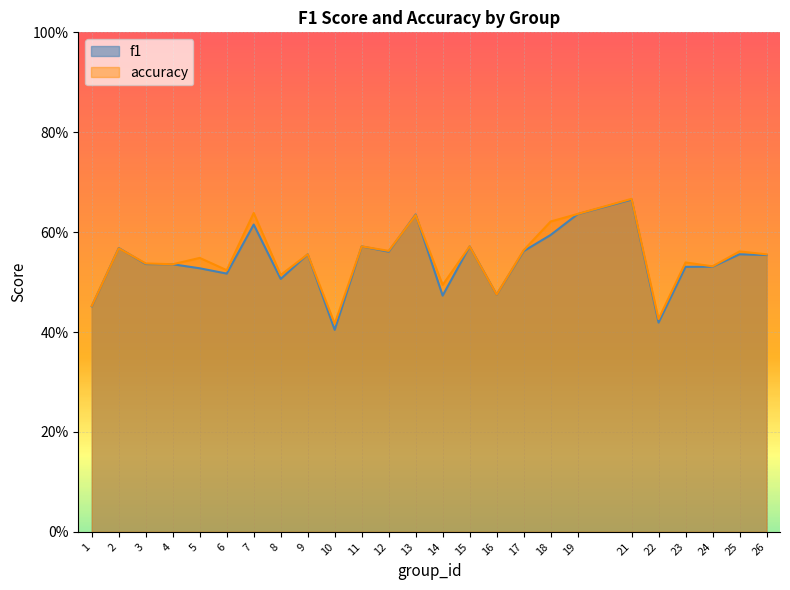

List the series in order of their peak value, highest first.

accuracy, f1